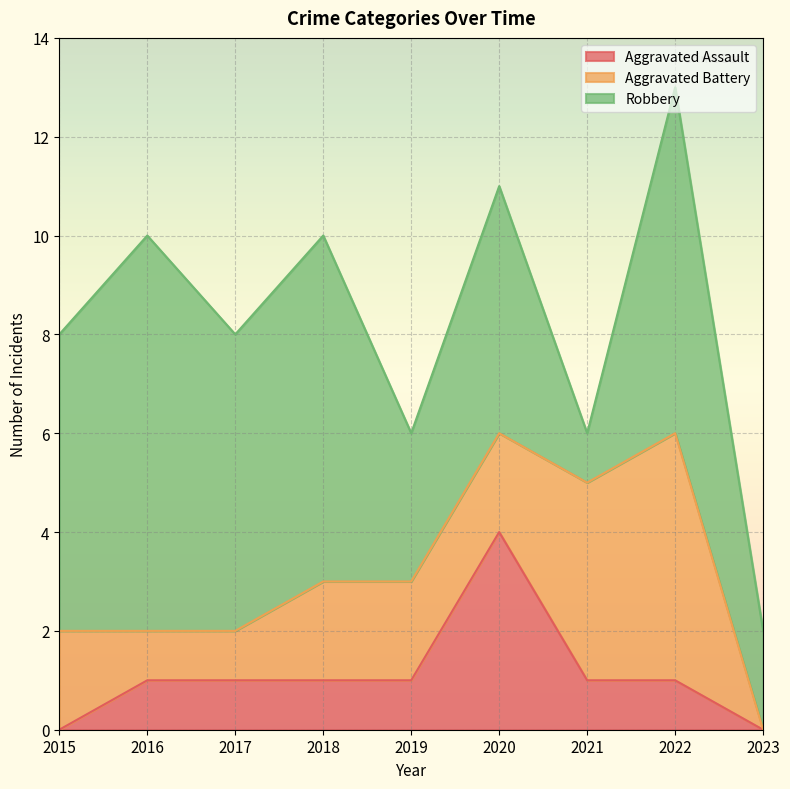

What is the difference between the maximum and second lowest values in the Robbery series?

6